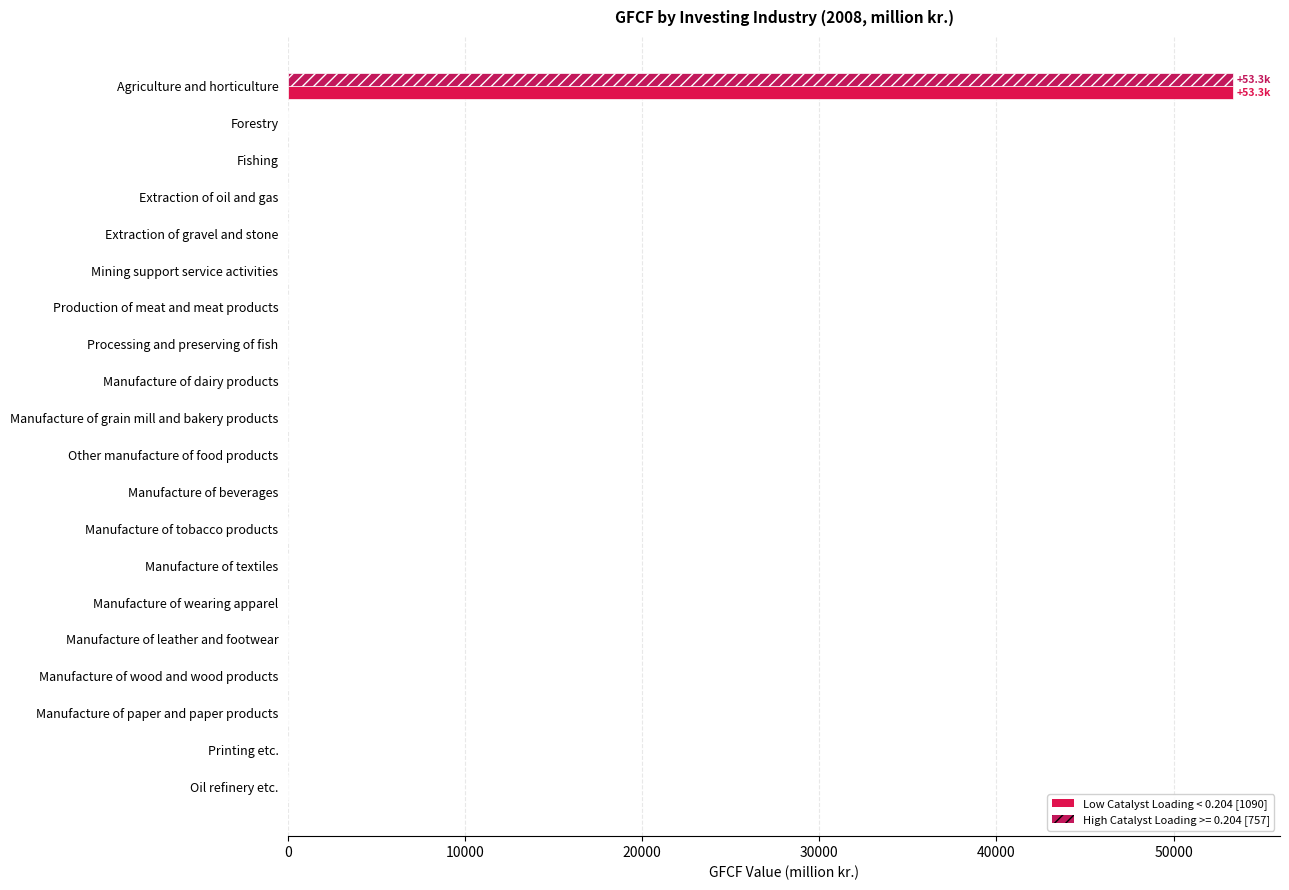

The chart shows a value of 0.0 at Extraction of oil and gas. True or false?

True